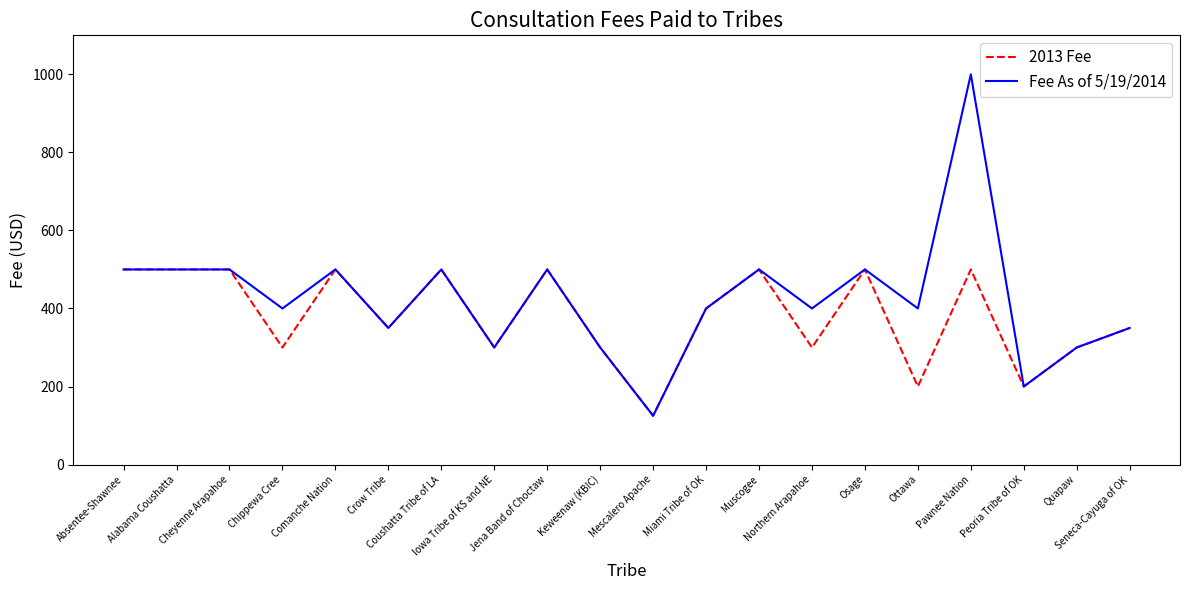

List the series in order of their overall mean, lowest first.

2013 Fee, Fee As of 5/19/2014